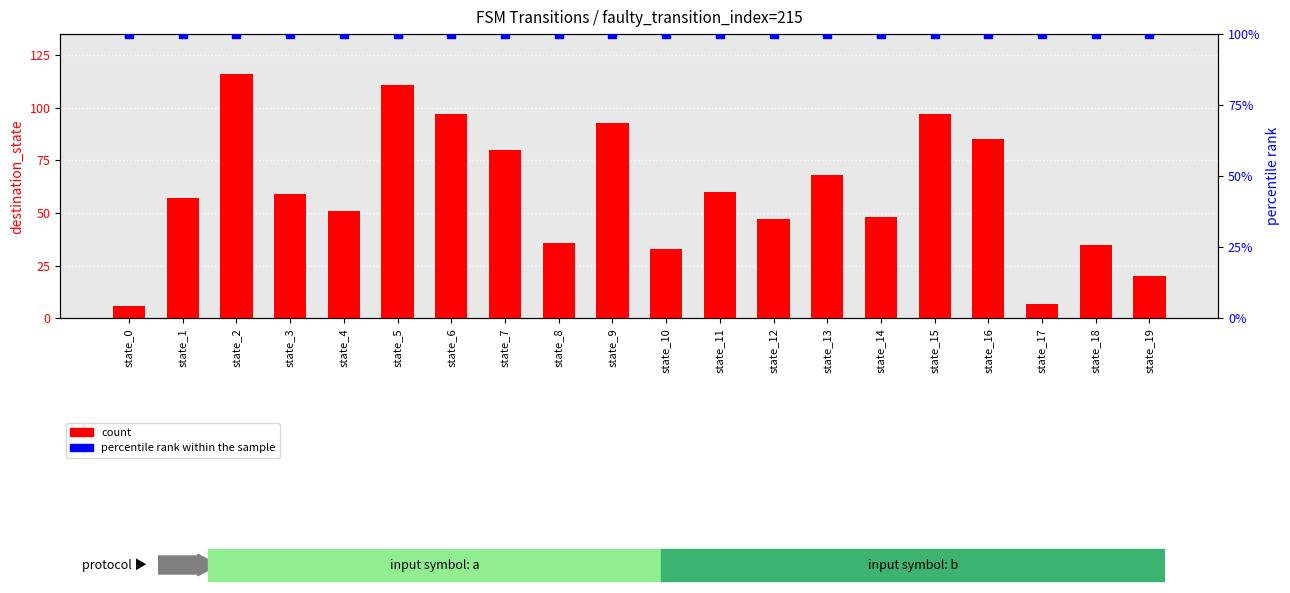

Which series contains the lowest Y value?

count